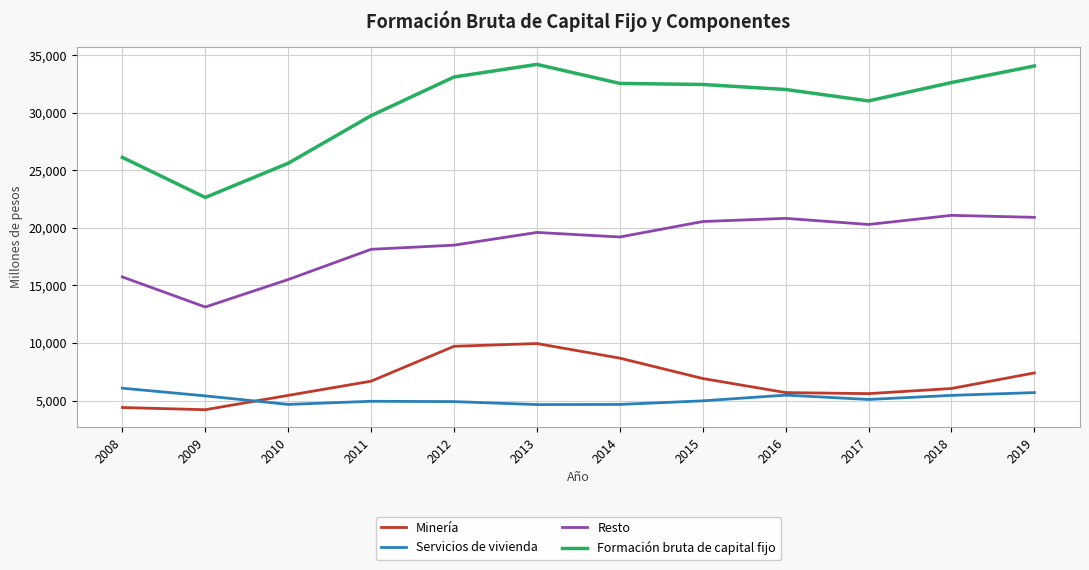

True or false: Formación bruta de capital fijo and Servicios de vivienda cross at least once.

False